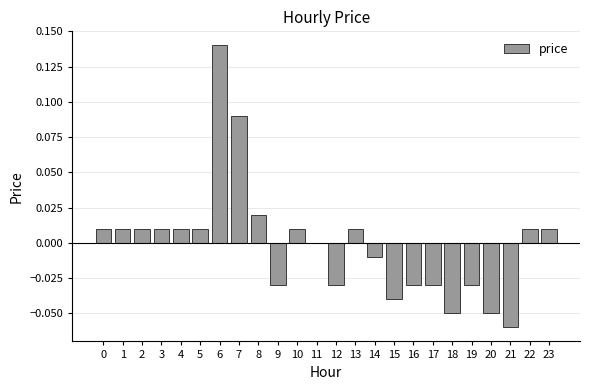

At which category does the chart reach its peak across all series?

6